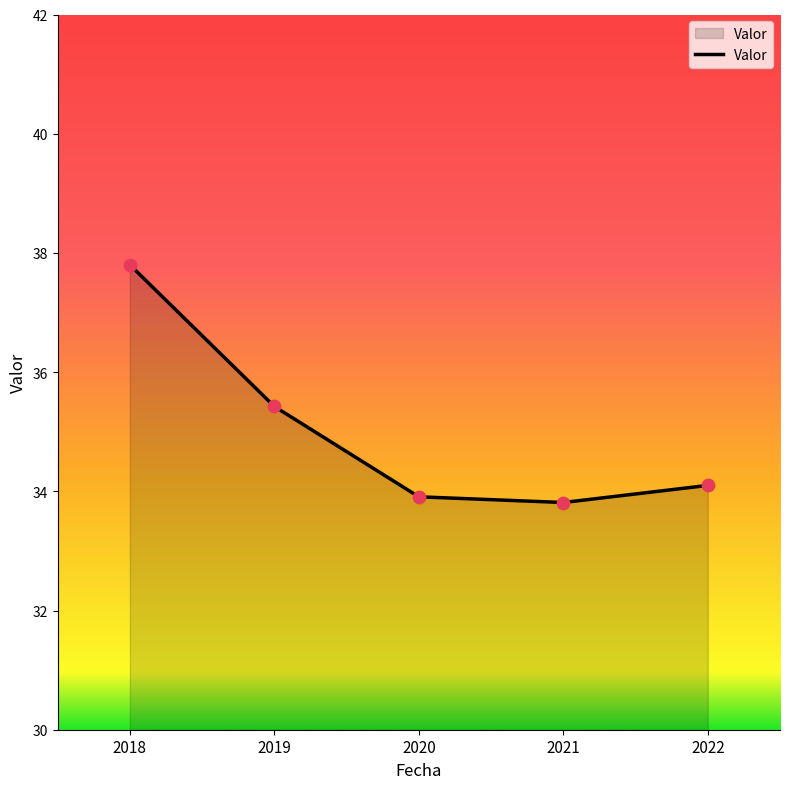

What is the change in value from 2021 to 2022?

+0.3